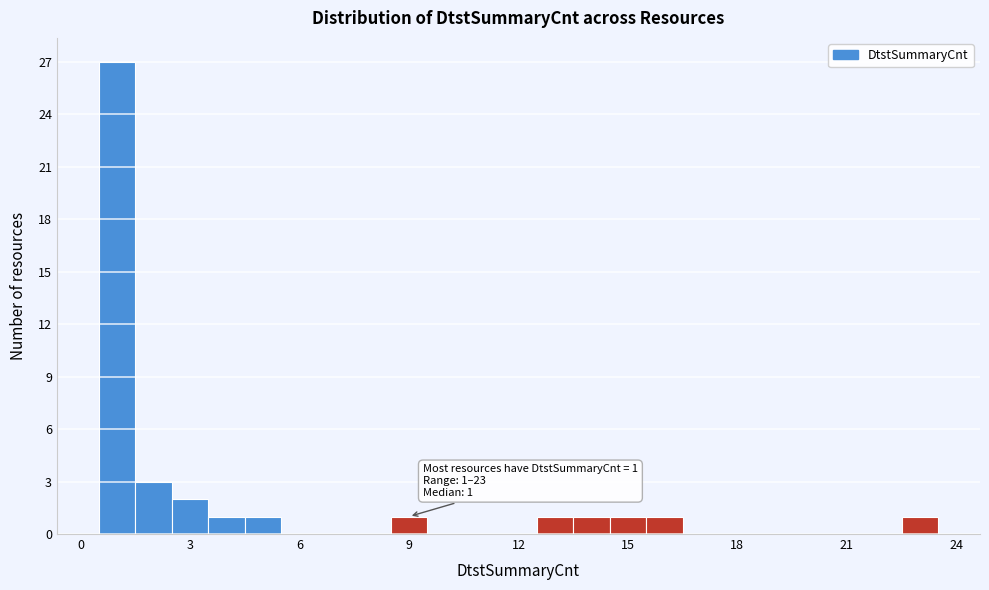

Read against the x-axis, roughly where is the centre of the tallest bar?

1.0